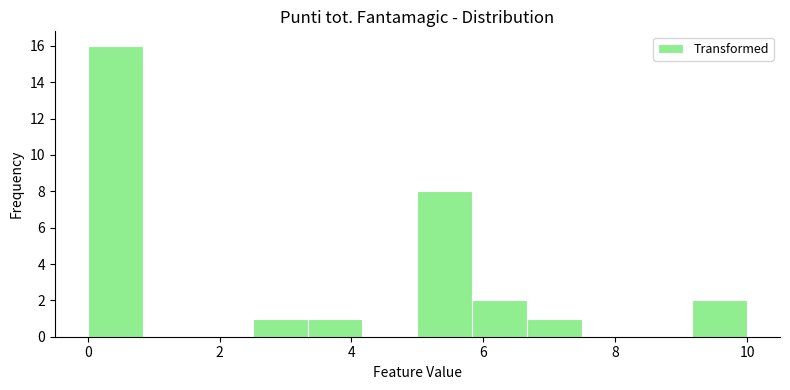

How tall is the bar that spans 0.0 to 0.8 on the x-axis? Neither the bar edges nor the heights are printed on the chart, so give them approximately, as read against the axes.

16